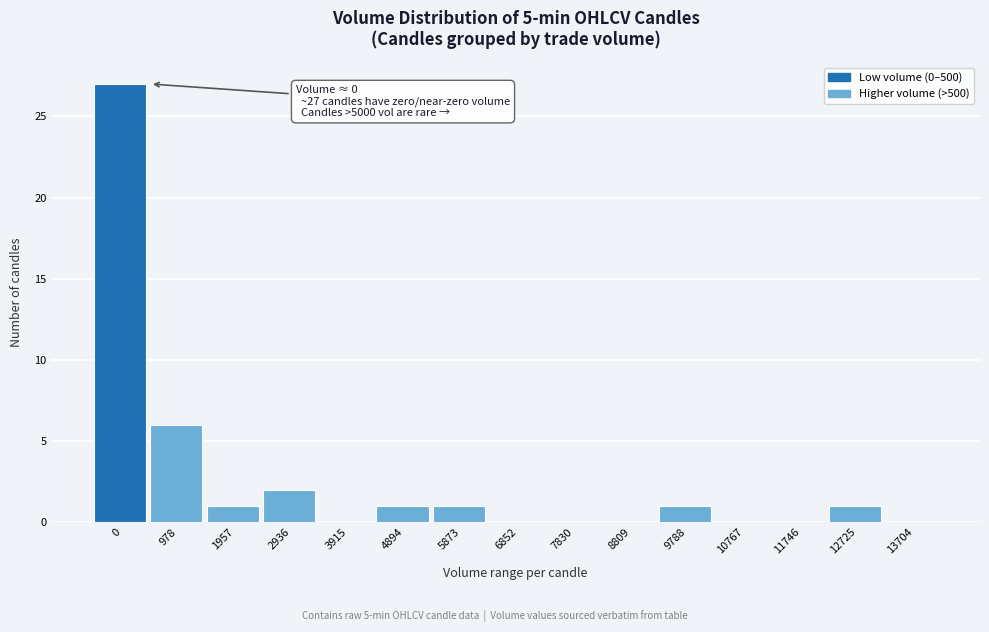

Reading left to right, transcribe all the data shown in this chart.

0=27	978=6	1957=1	2936=2	3915=0	4894=1	5873=1	6852=0	7830=0	8809=0	9788=1	10767=0	11746=0	12725=1	13704=0